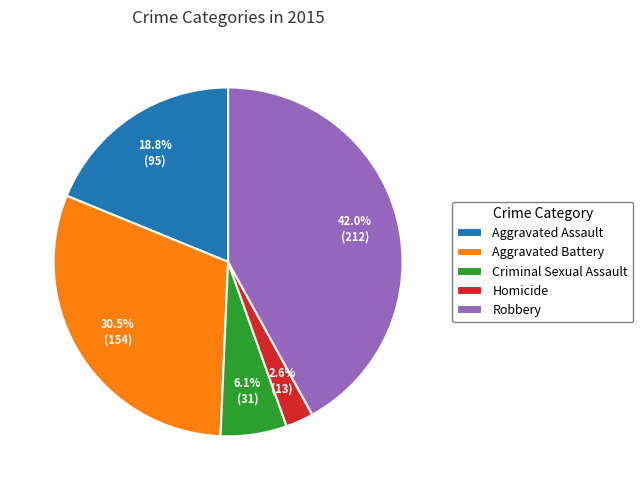

Rank the categories by value from lowest to highest.

Homicide, Criminal Sexual Assault, Aggravated Assault, Aggravated Battery, Robbery